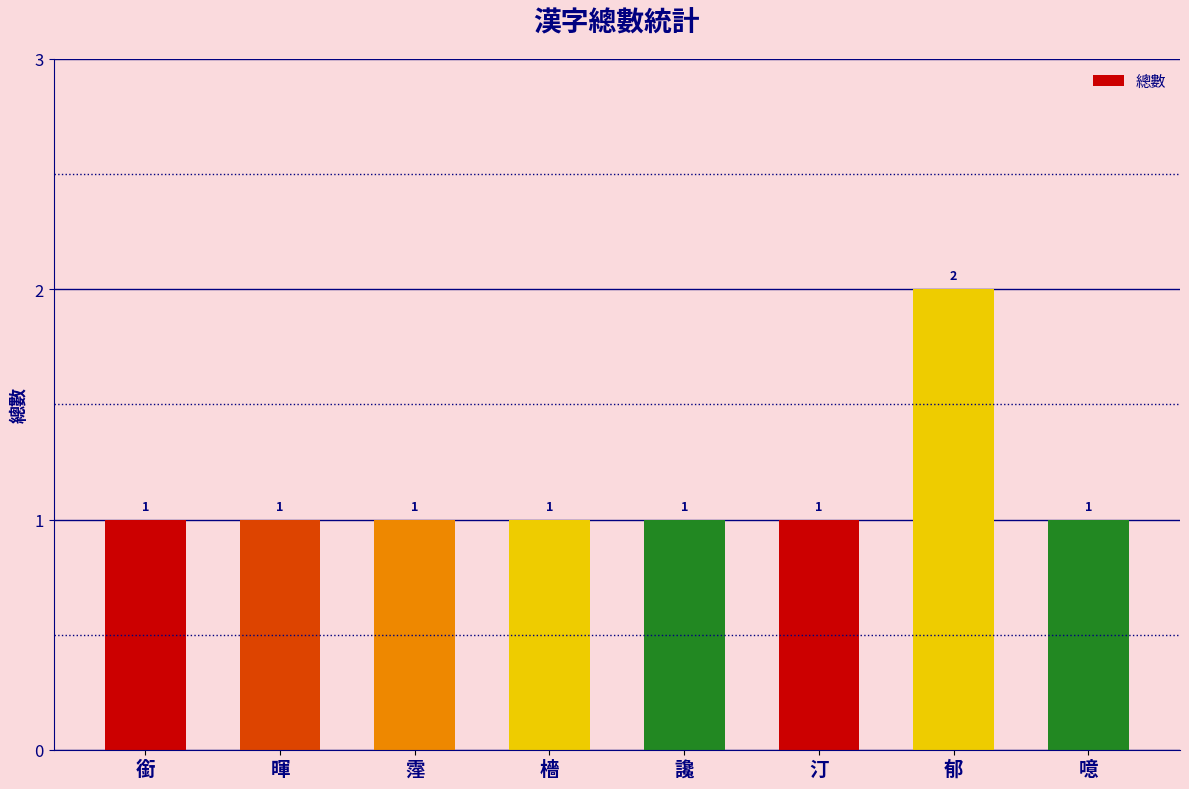

Count the values in the range 1 to 2.

8